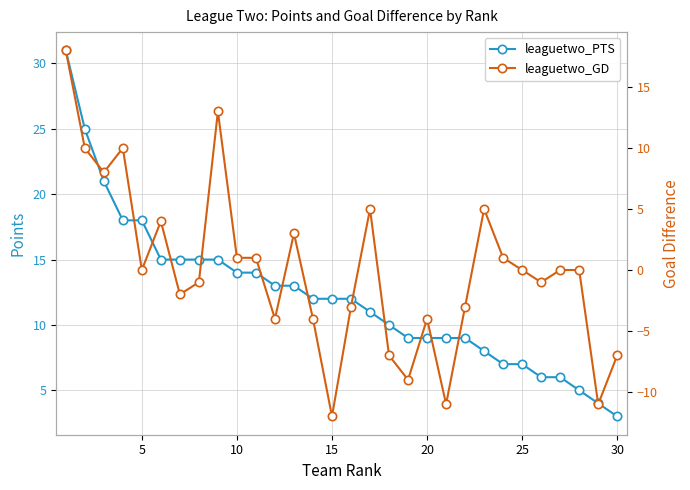

Count the number of data series in this chart.

2